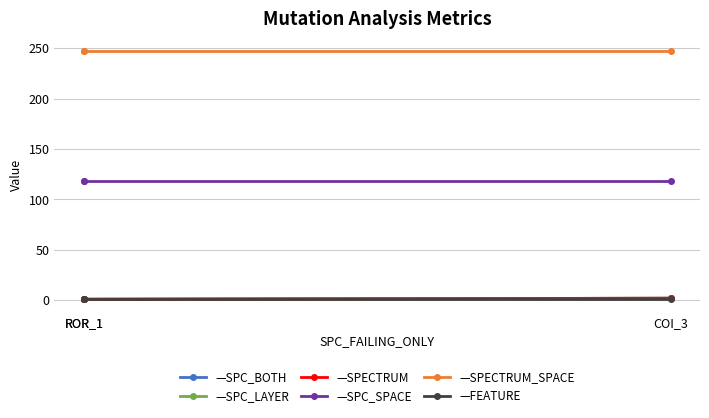

What is the difference between the highest and lowest values at ROR_1?

246